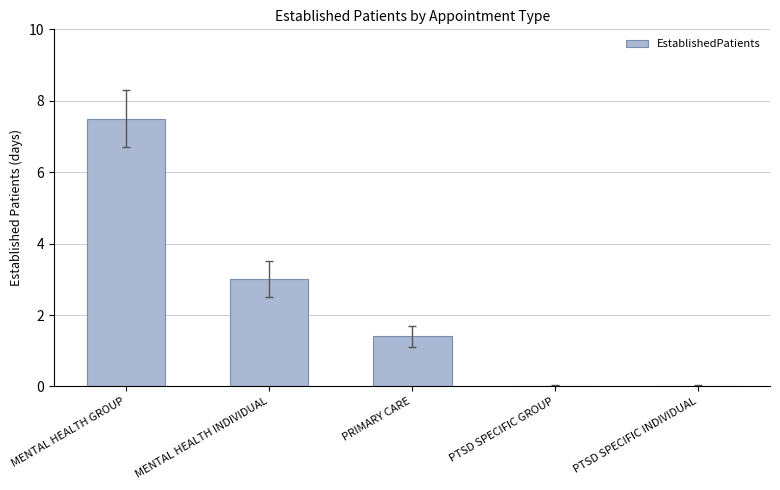

Reading left to right, transcribe all the data shown in this chart.

MENTAL HEALTH GROUP=7.5	MENTAL HEALTH INDIVIDUAL=3.0	PRIMARY CARE=1.4	PTSD SPECIFIC GROUP=0.0	PTSD SPECIFIC INDIVIDUAL=0.0